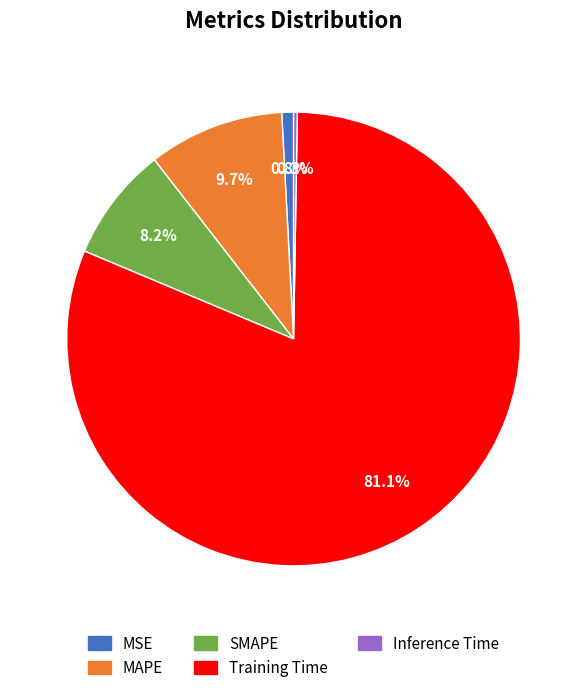

Combined, do MAPE and MSE account for over 50%?

No